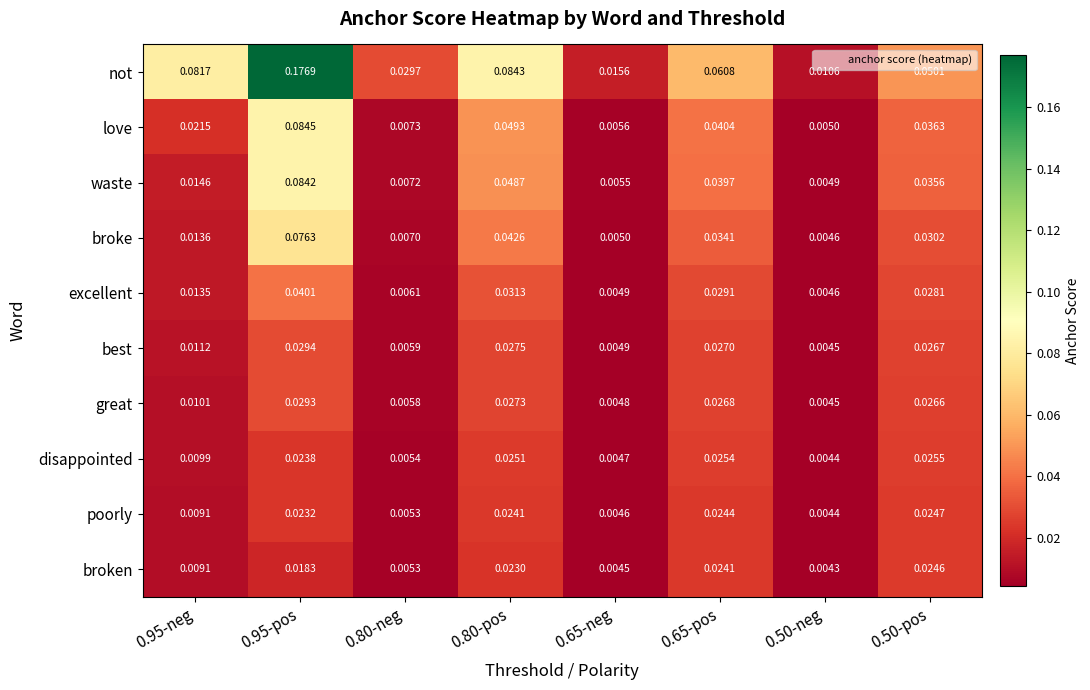

Which series changed the most between 0.95-neg and 0.50-pos?

not